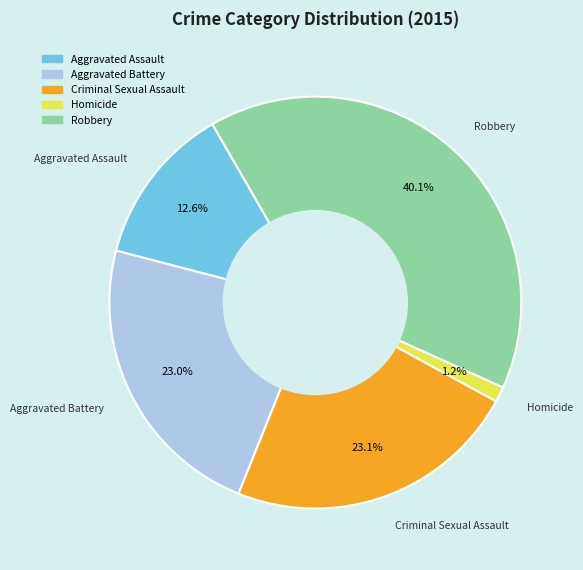

Is the sum of Aggravated Assault and Aggravated Battery greater than half?

No